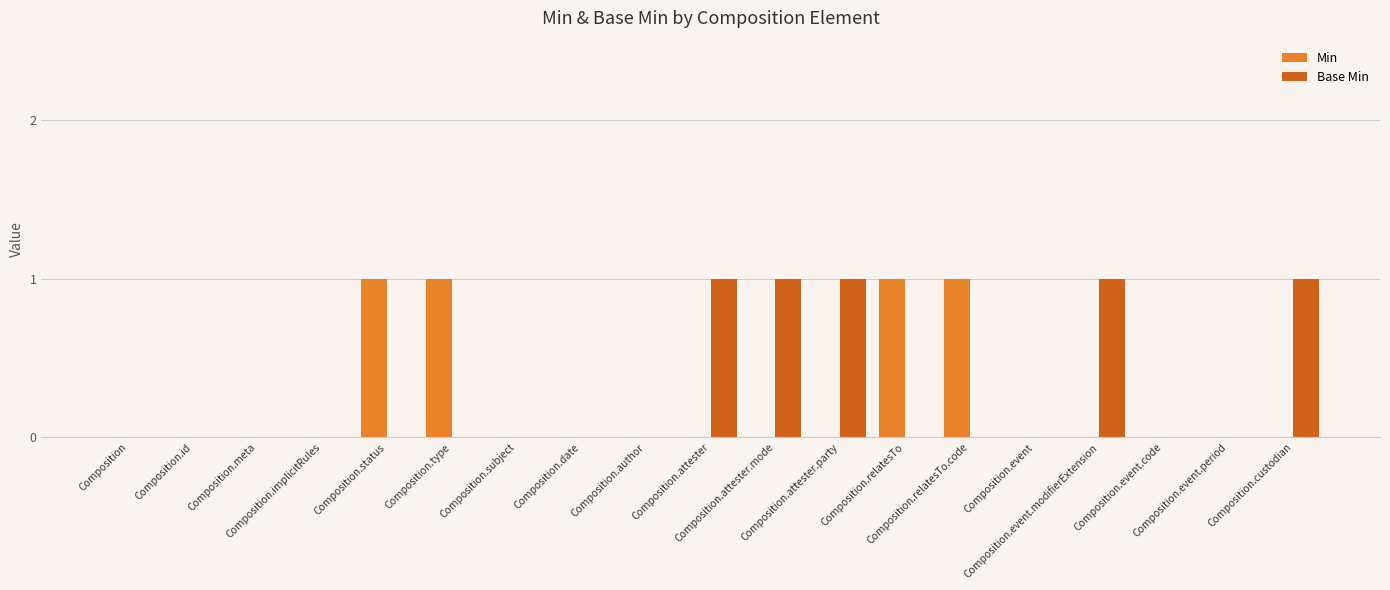

What is the sum of all Base Min values?

5